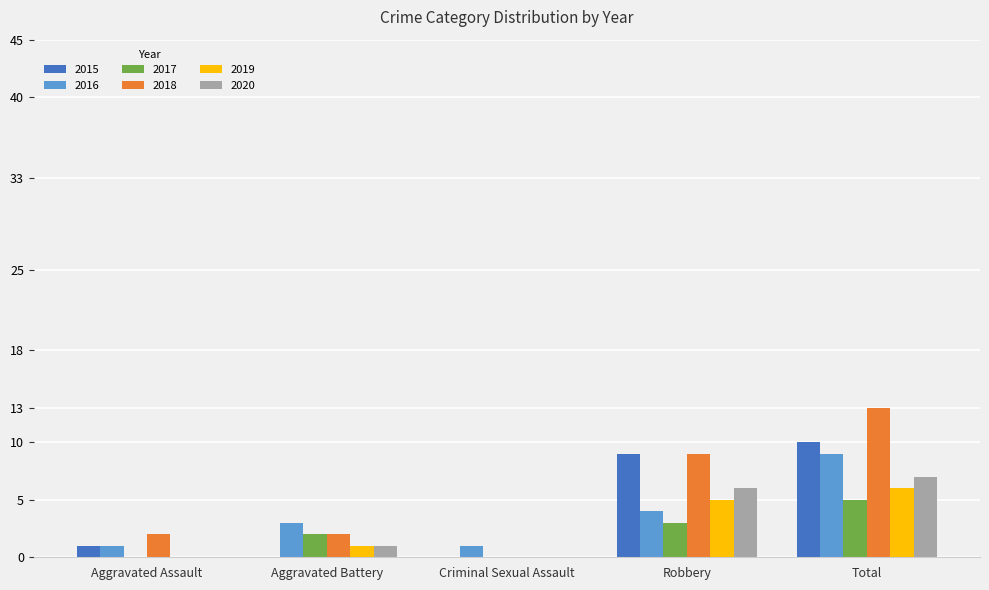

The value of 2018 at Criminal Sexual Assault is -9. True or false?

False